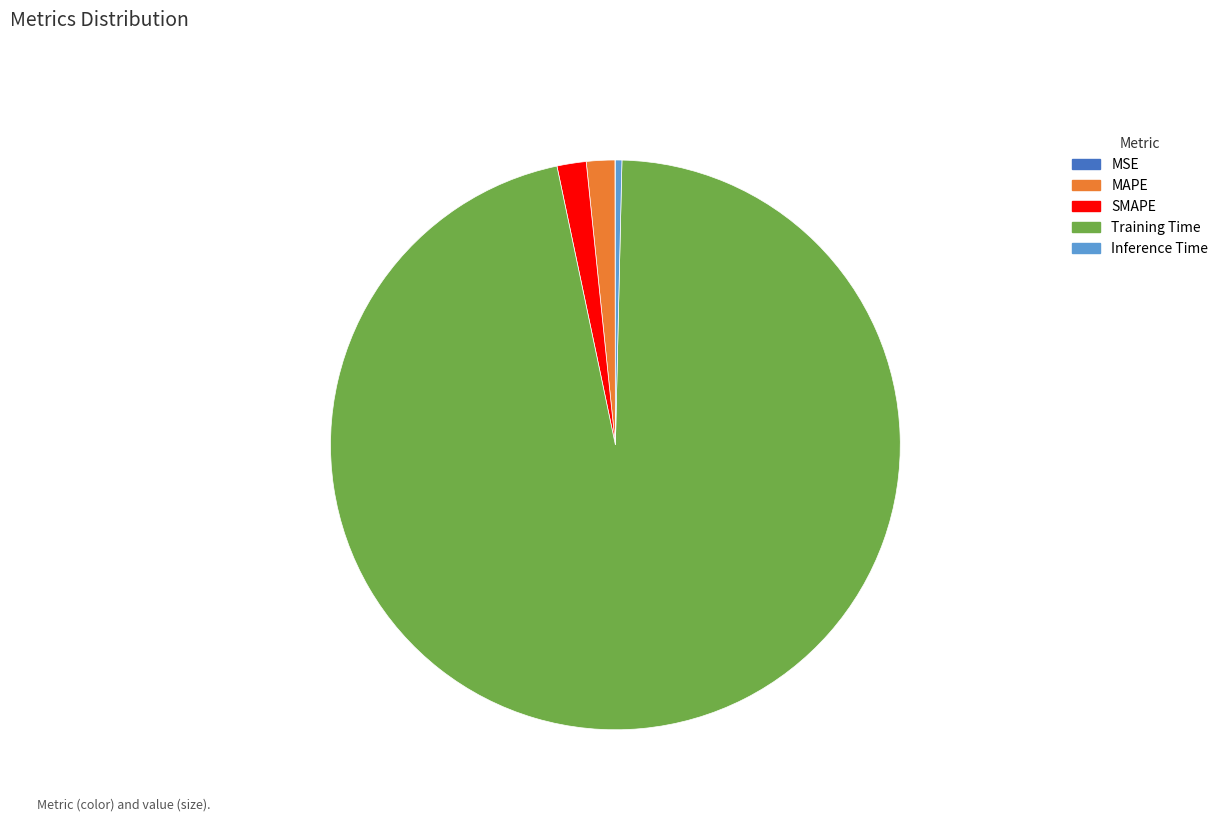

Which slice is the largest?

Training Time